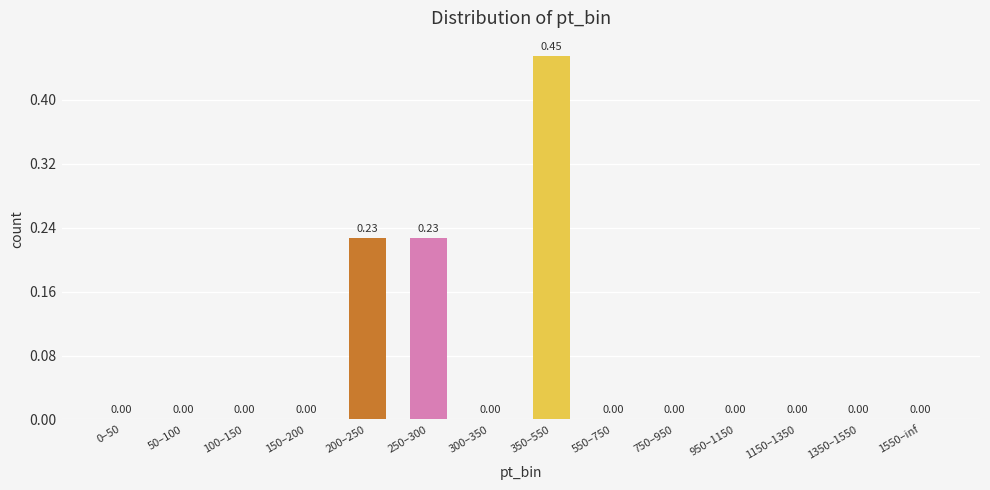

What is the difference between the maximum and minimum values?

0.5